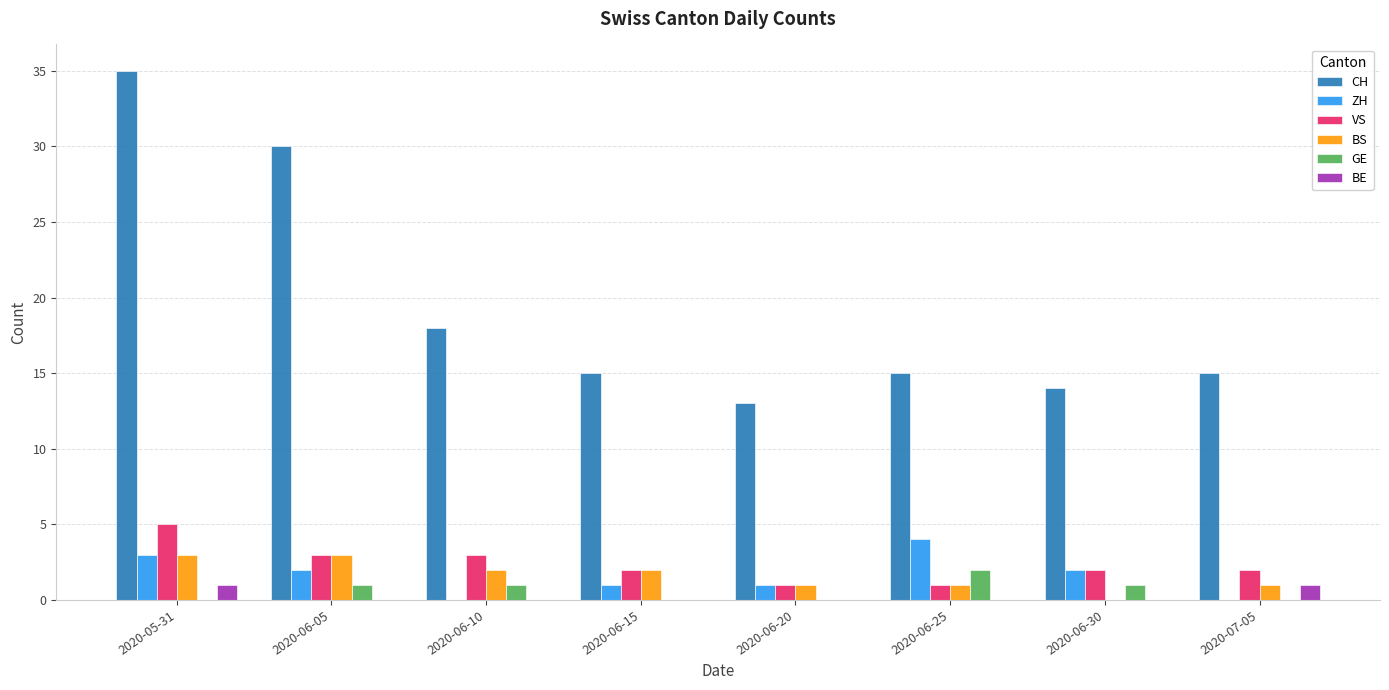

What is the sum of all CH values?

155